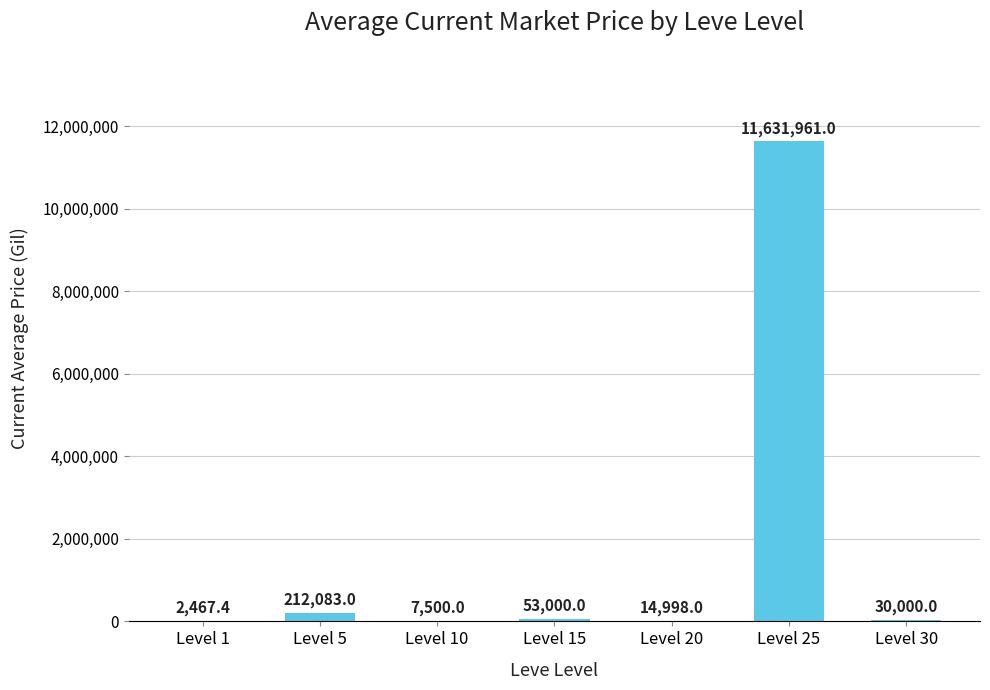

Which has a higher value, Level 15 or Level 25?

Level 25